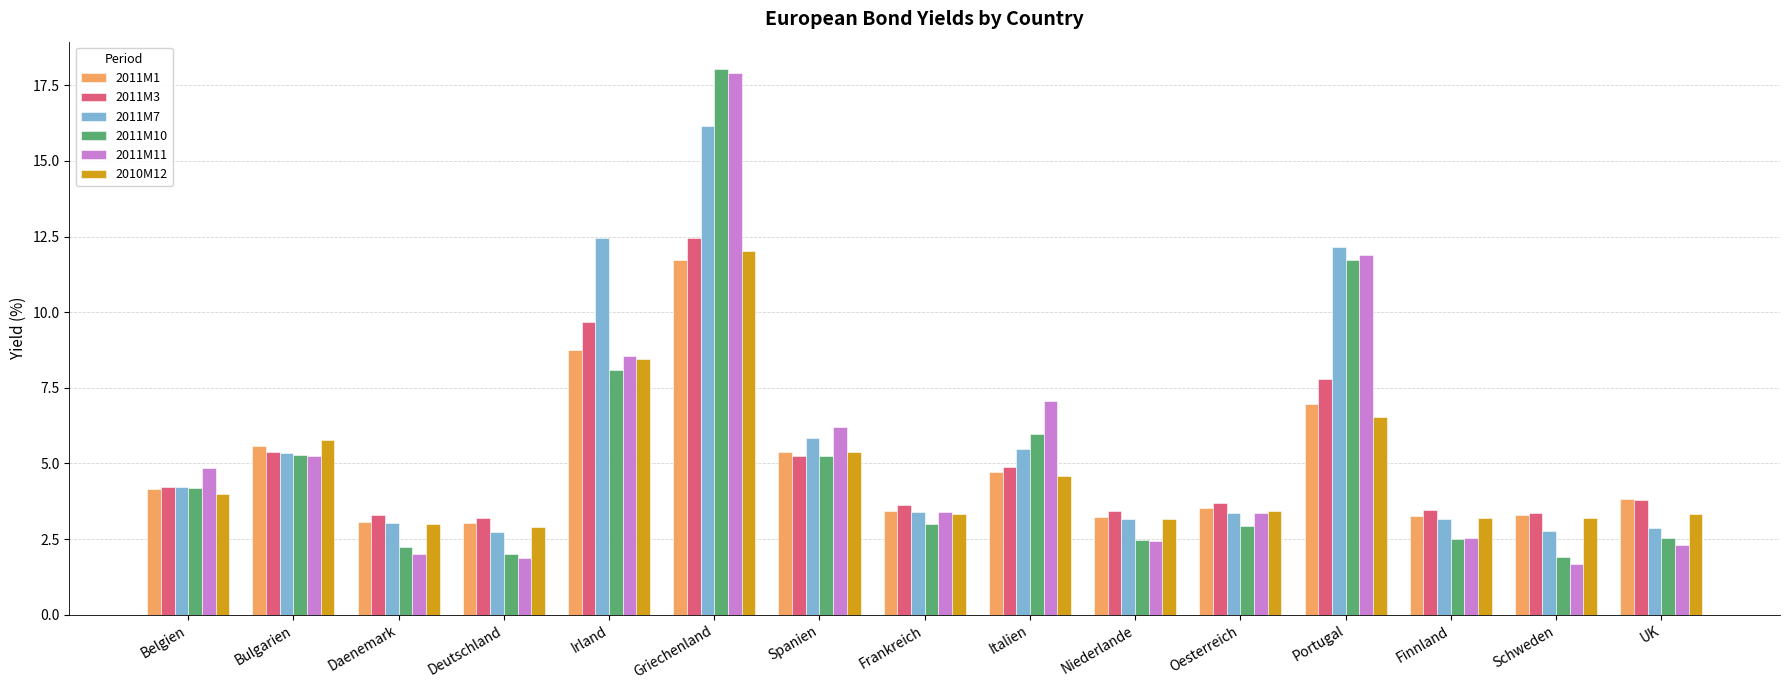

At which category is the sum across all series the highest?

Griechenland